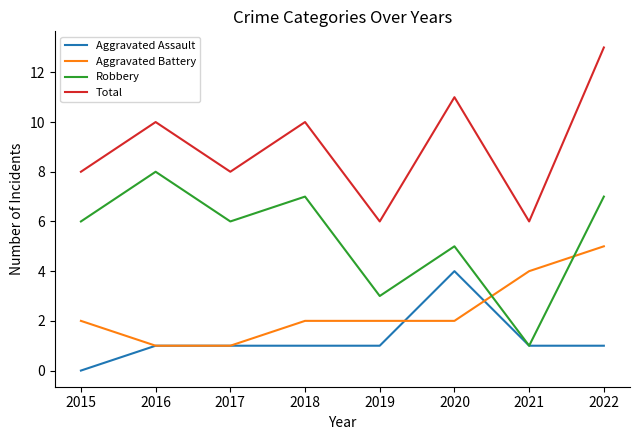

At which category is the sum across all series the highest?

2022